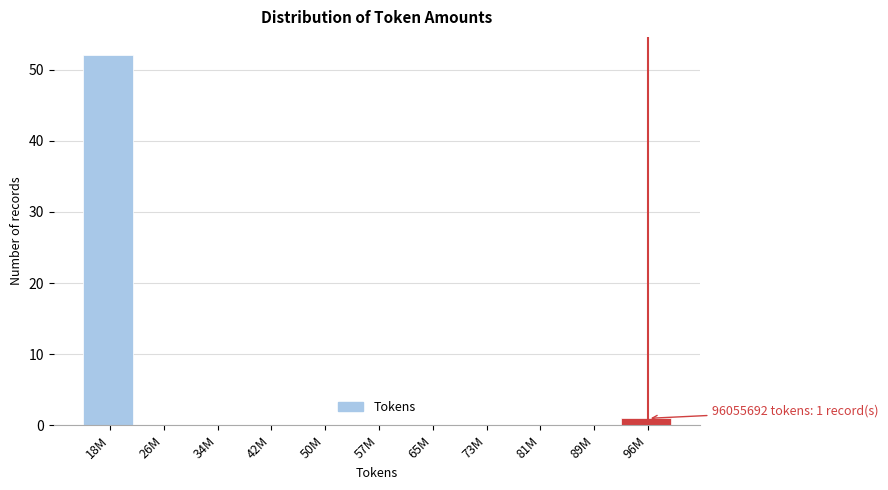

Is it true that the value at 57M is 0?

True